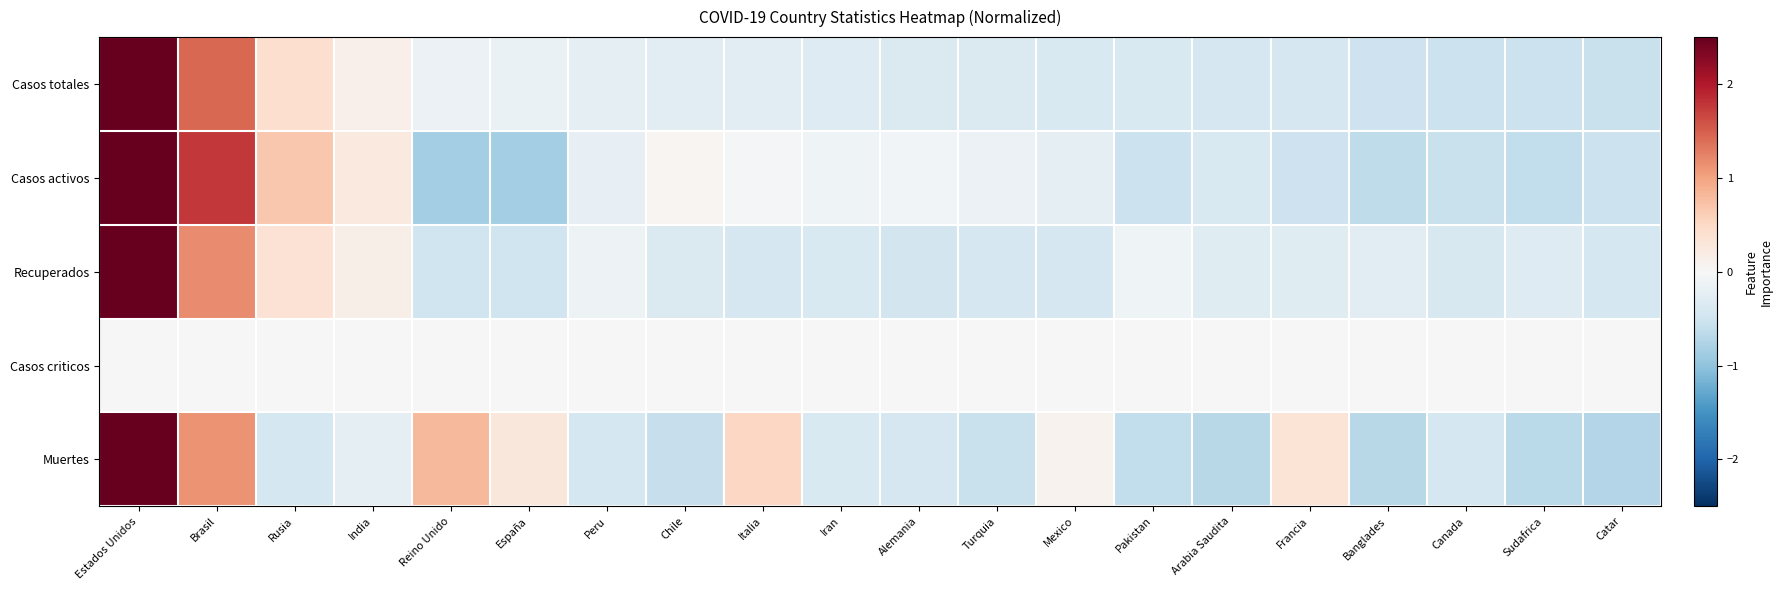

Which series has the largest total across all categories?

Casos activos